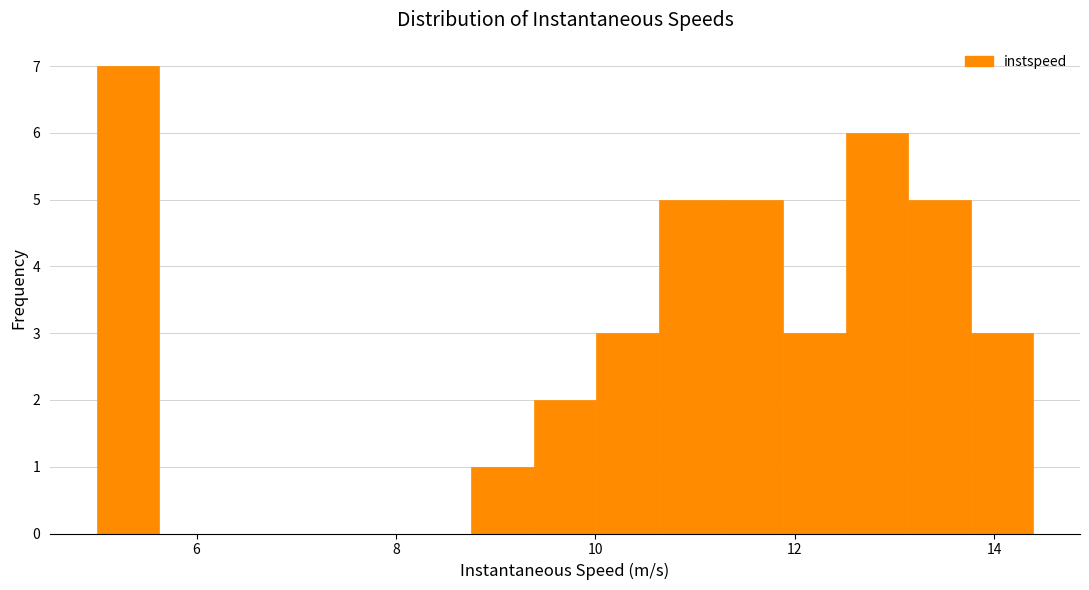

Around what value on the x-axis is the tallest bar? Give the approximate position of its centre, as read against the axis.

5.4